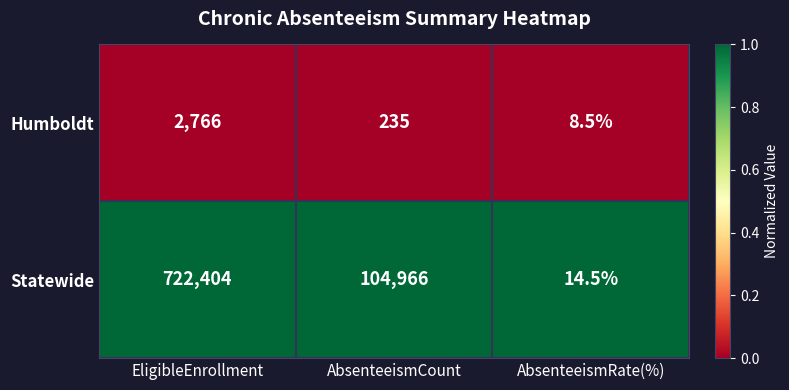

Which series changed the most between AbsenteeismCount and AbsenteeismRate(%)?

Statewide